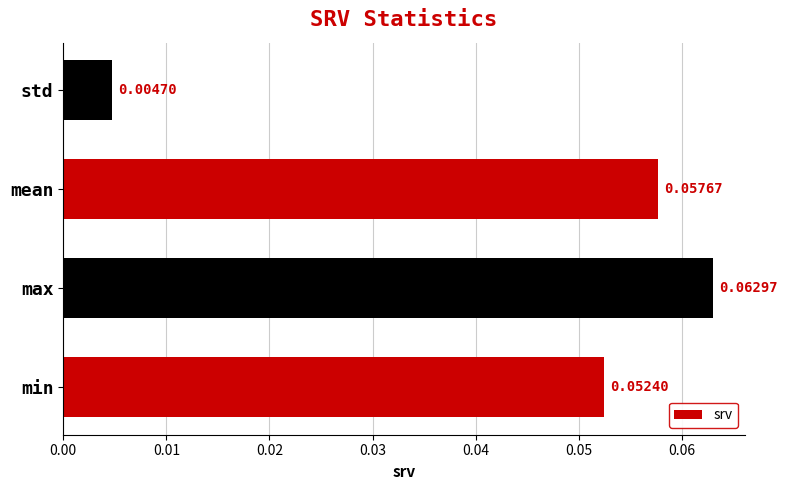

List the labels in order of value, largest first.

max, mean, min, std